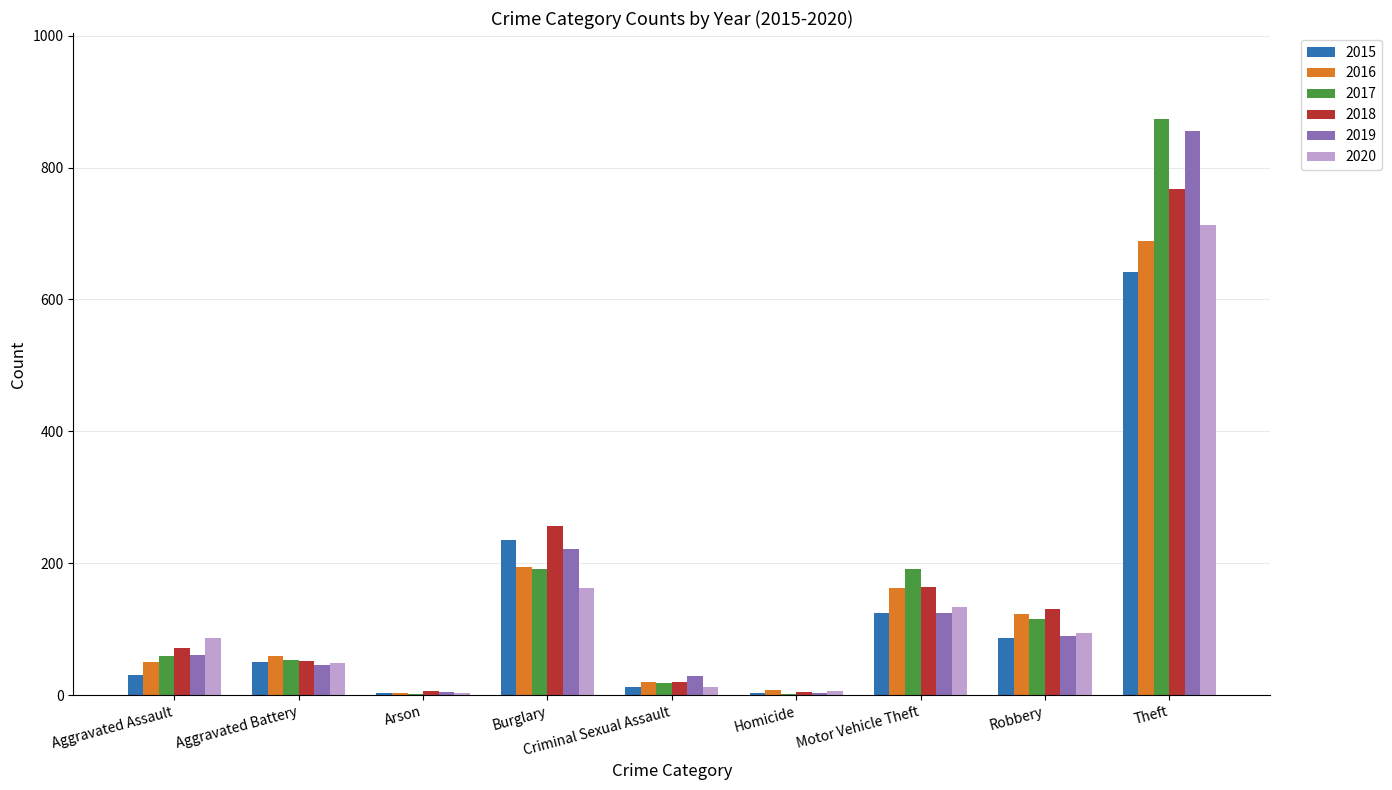

What are all the series names shown in the legend?

2015, 2016, 2017, 2018, 2019, 2020